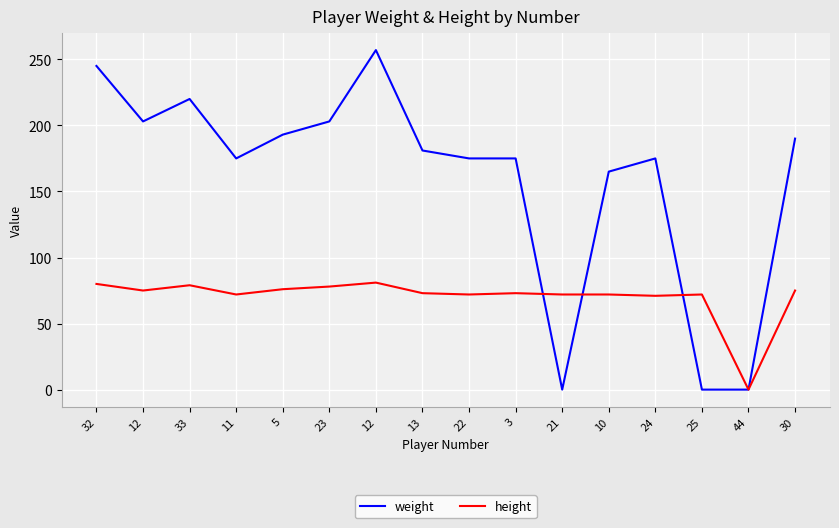

What are all the series names shown in the legend?

weight, height